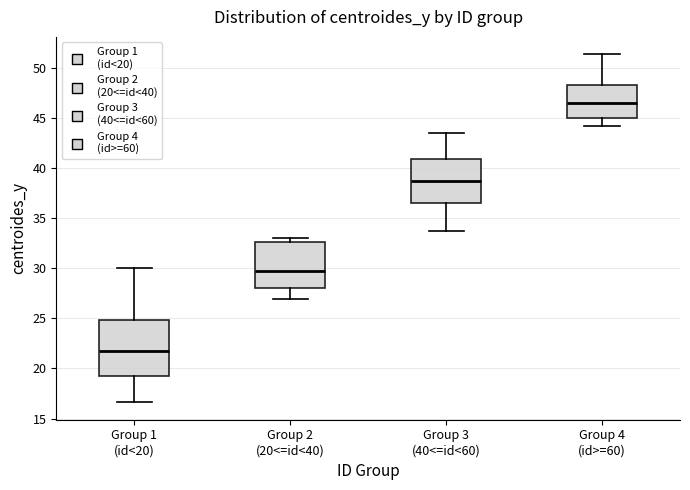

Where does the median line of the box for Group 2 (20<=id<40) sit on the y-axis? The values are not printed on the chart, so give them approximately, as read against the axis.

29.5